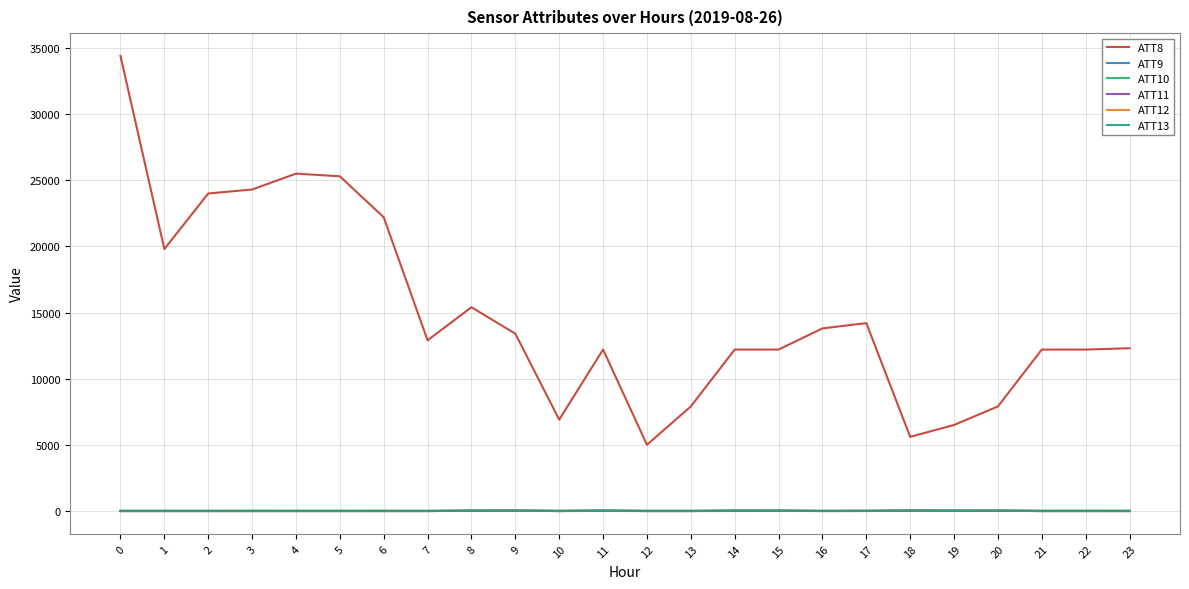

Which series has the widest spread of values?

ATT8